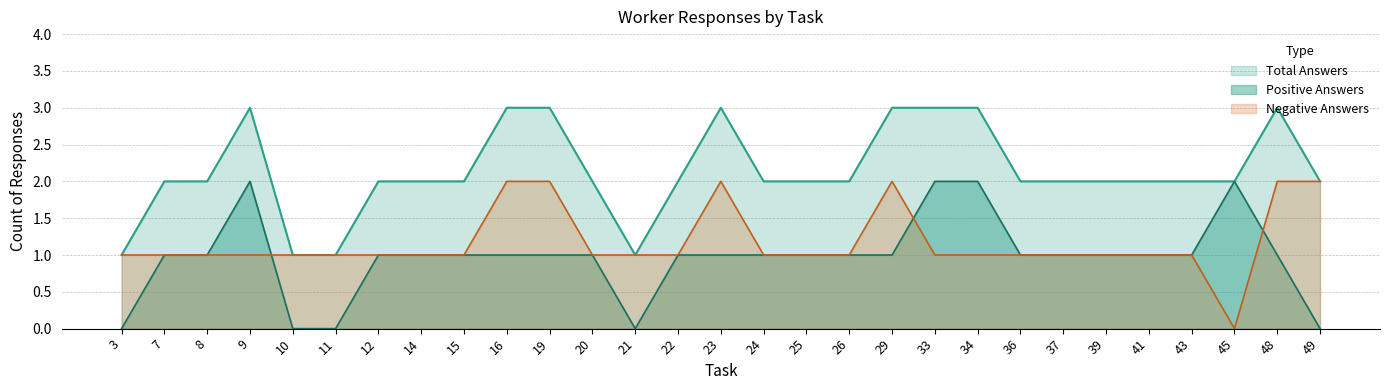

What is the value of the Total Answers point at the 9th from the left?

2